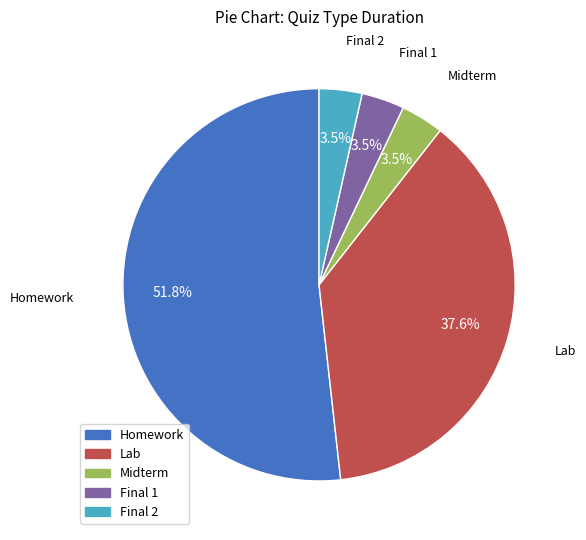

Does Midterm account for over 50% of the chart?

No